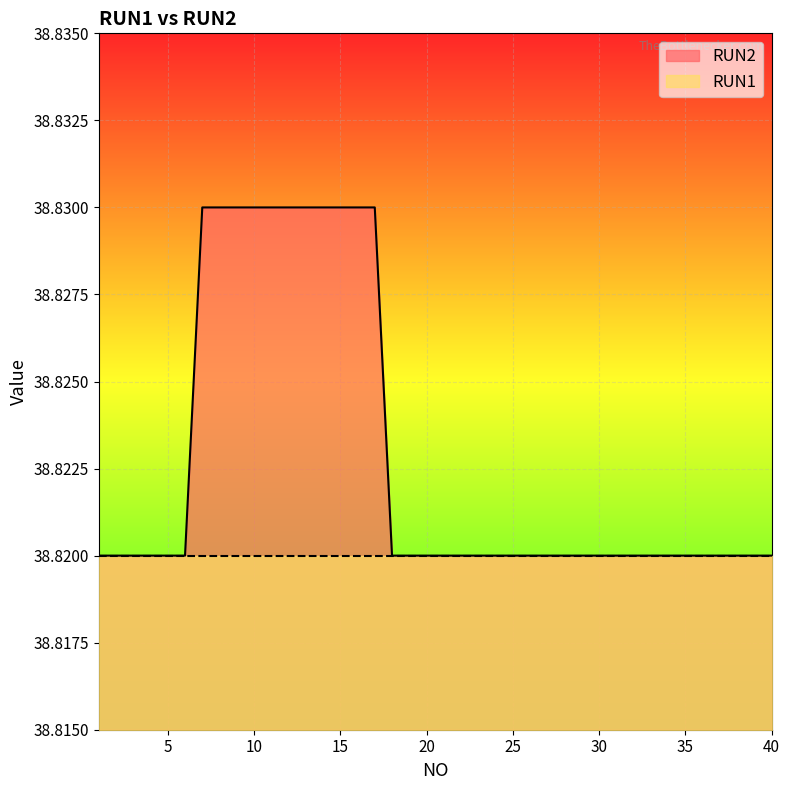

What is the value of the 34th point from the left?

38.8